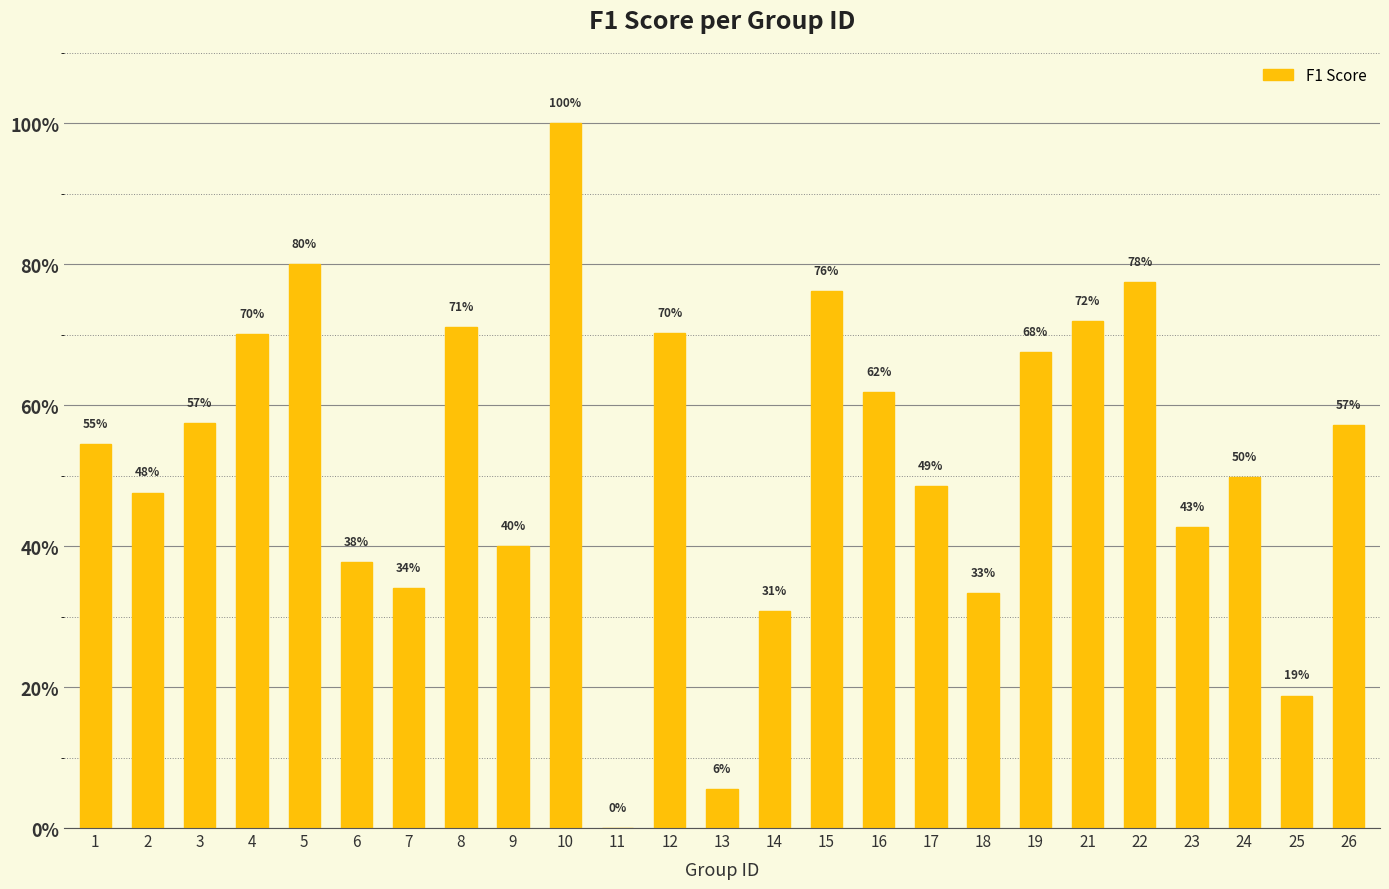

Are the bars horizontal?

No